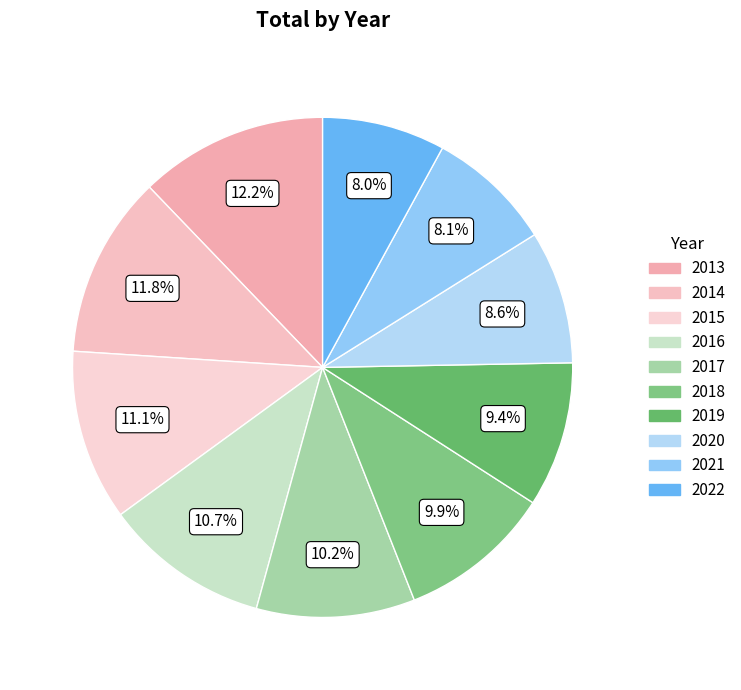

Is it true that 2015 is 4% of the pie?

False